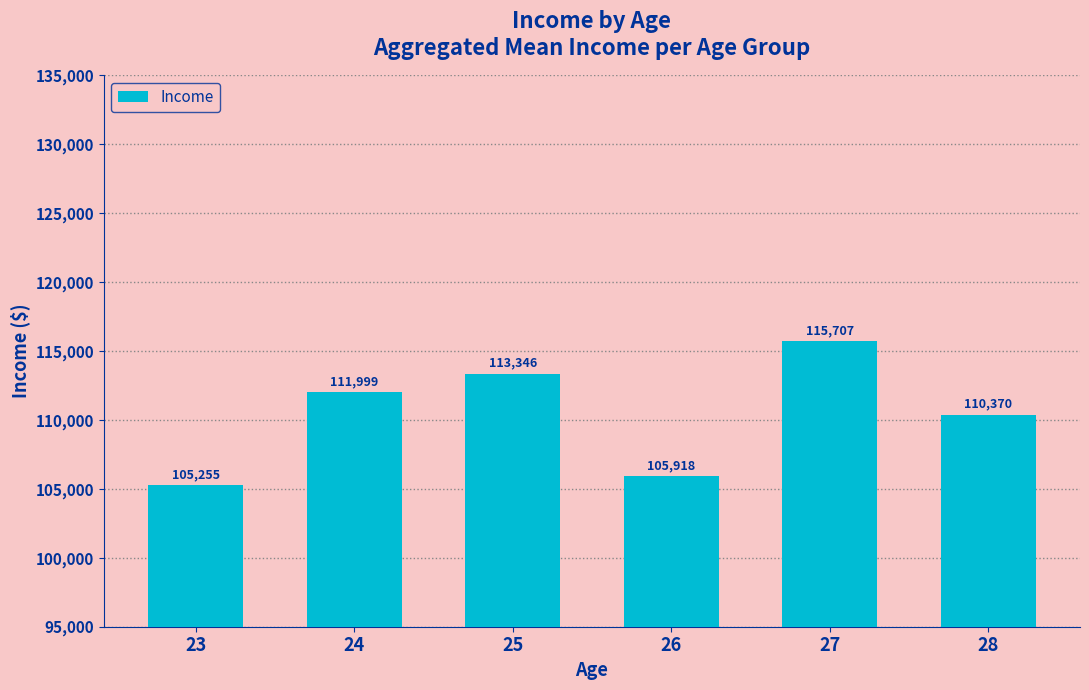

The value at 26 is 105918. True or false?

True